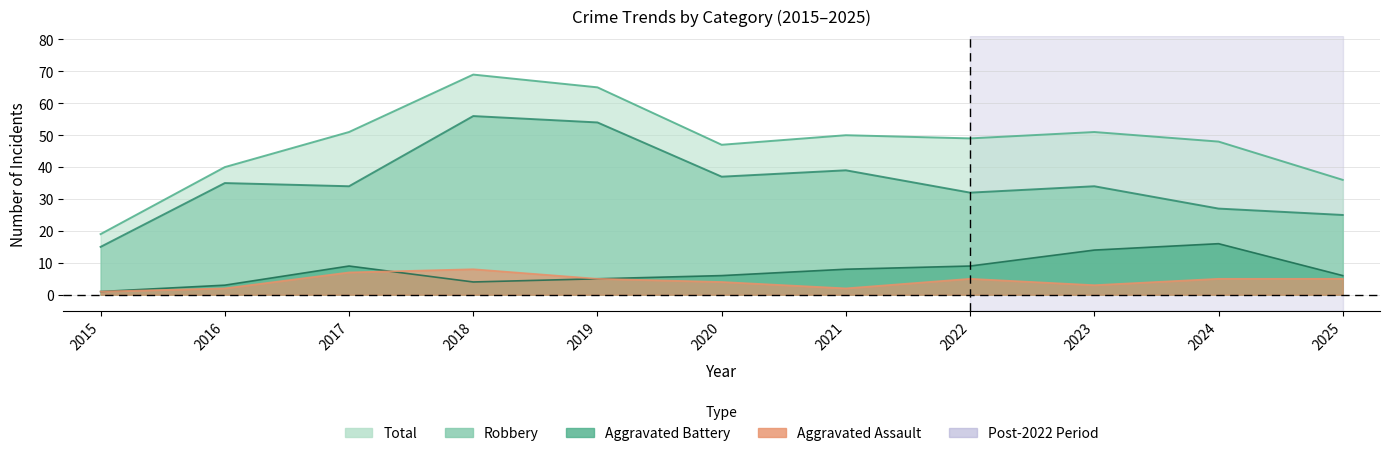

What is the sum of the Total values at 2024 and 2019?

113